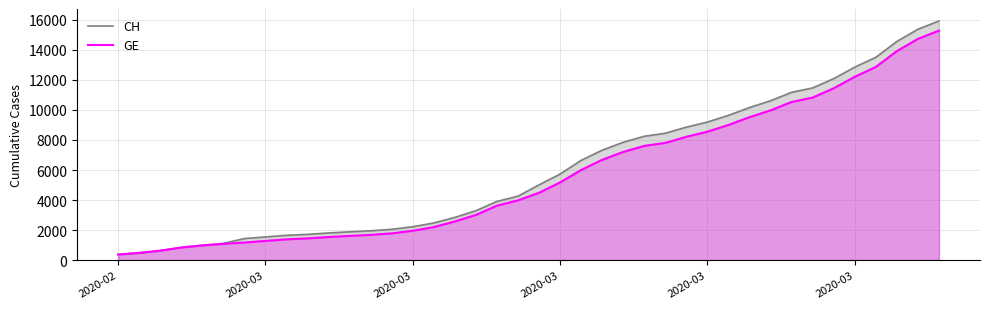

How many lines are shown in the chart?

2